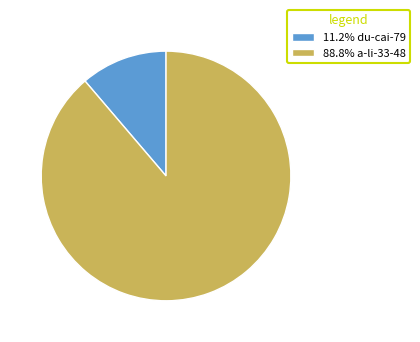

How many slices are in this pie chart?

2